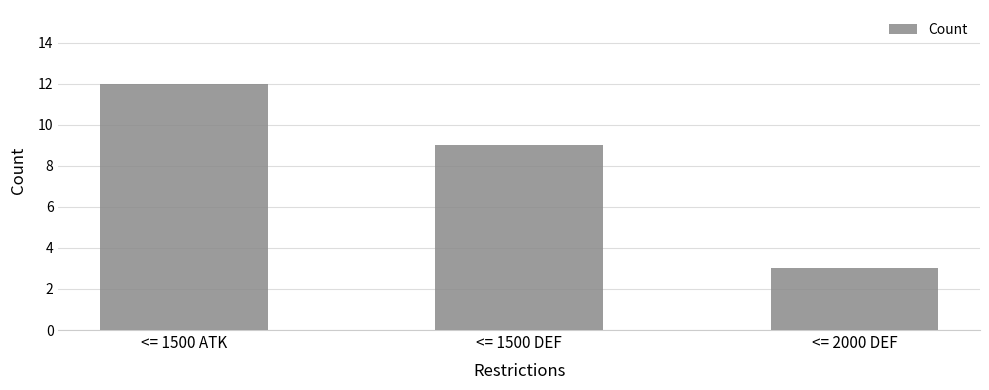

How many values are below 9?

1